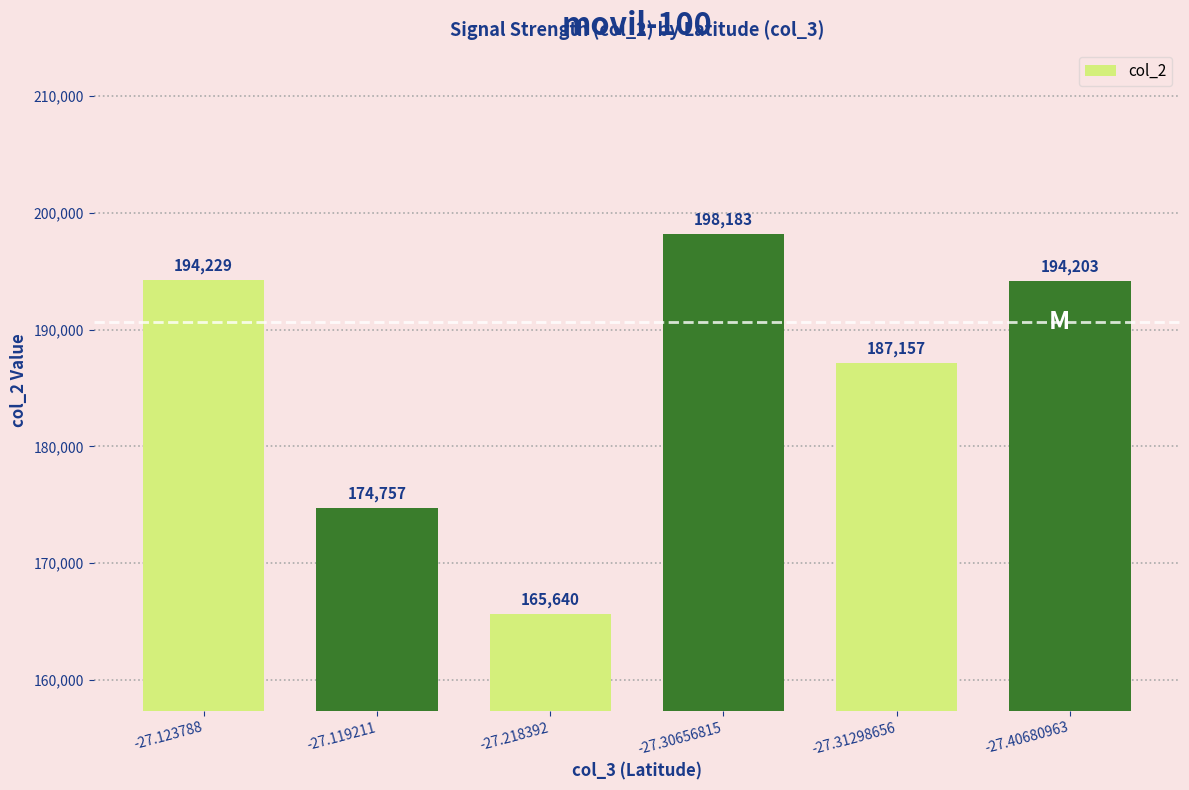

True or false: the data shows 61861 at -27.31298656.

False